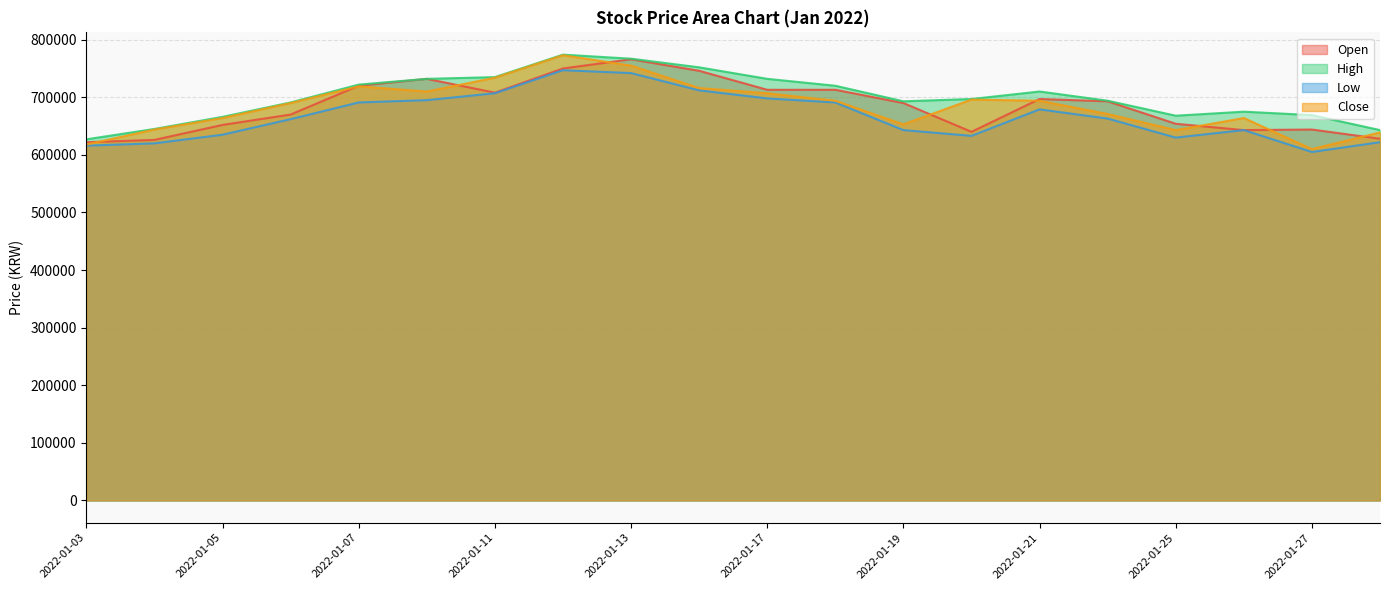

What is the sum of all Close values?

13694000